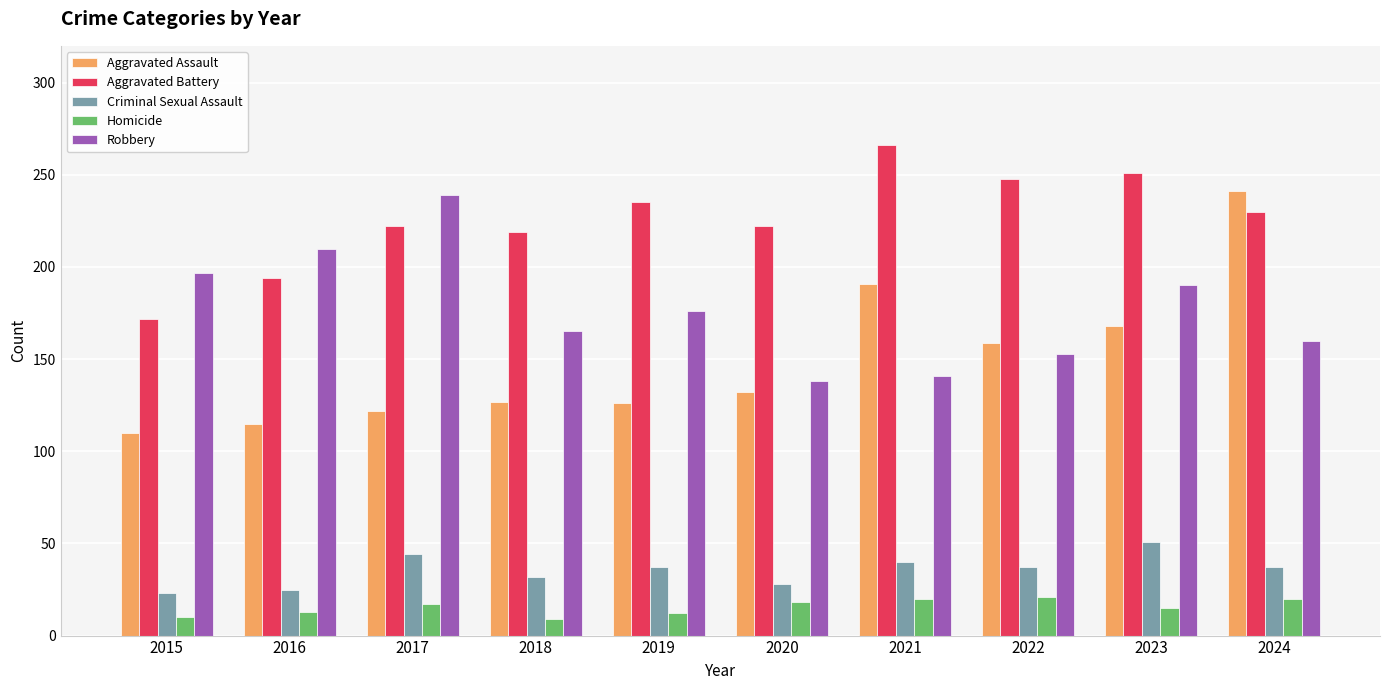

What is the value of the Aggravated Battery bar at the 9th from the left?

251